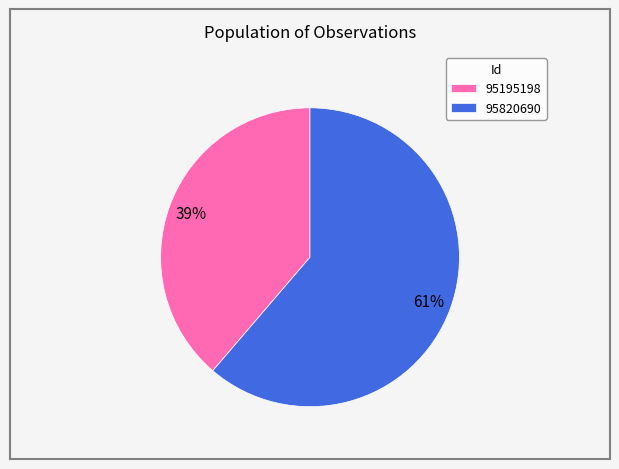

To the nearest percent, what is the average slice percentage?

50%